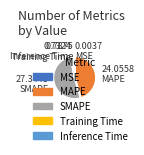

The SMAPE slice represents 62% of the pie. True or false?

False